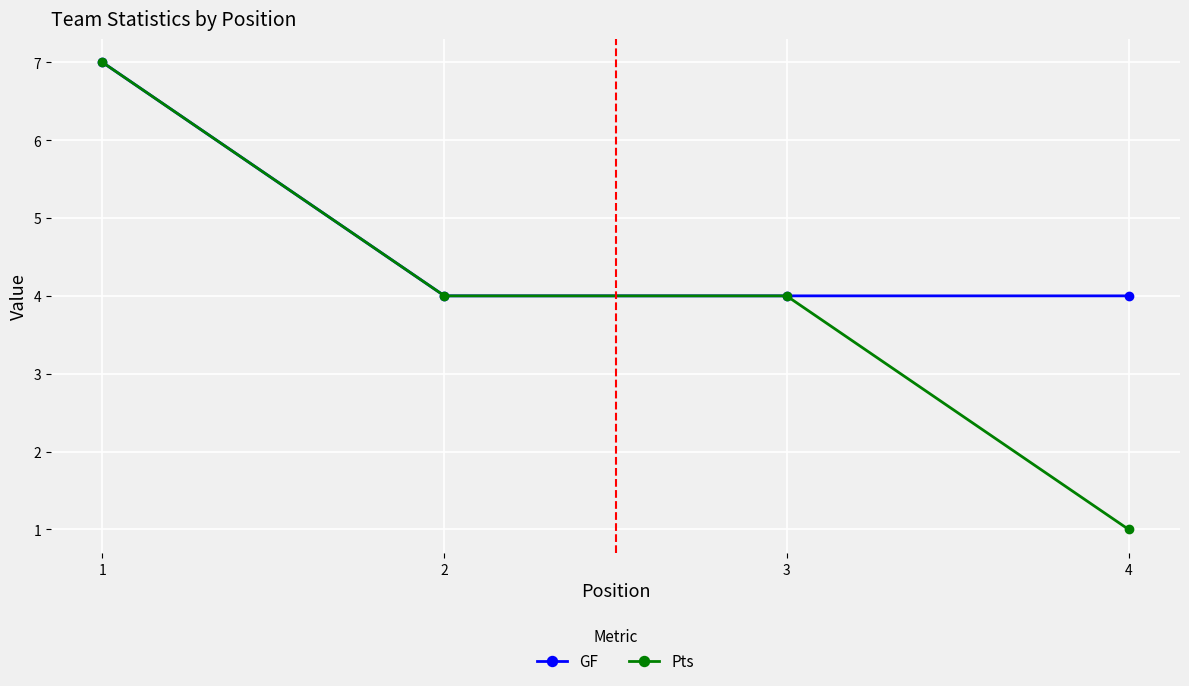

Which series changed the most between 1 and 4?

Pts